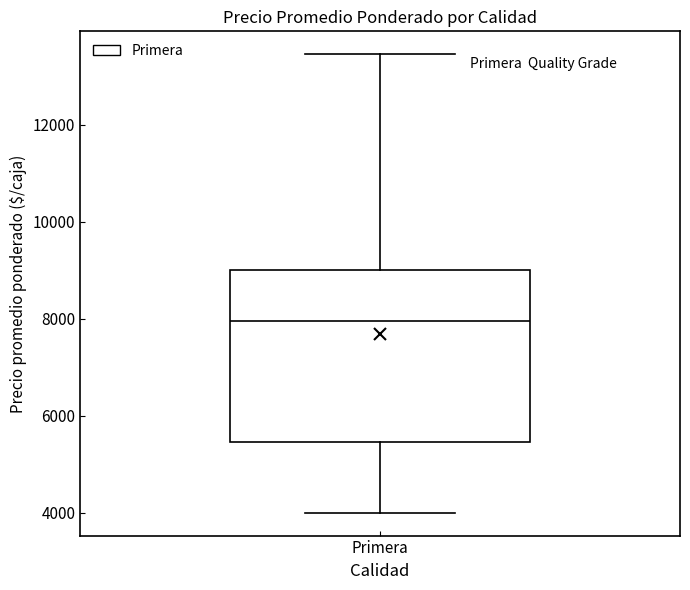

Read this box plot against the y-axis: the position of the median line, the range covered by the box, and the ends of both whiskers. The values are not printed on the chart, so give them approximately, as read against the axis.

median 8000, box 5400 to 9000, whiskers 4000 to 13400